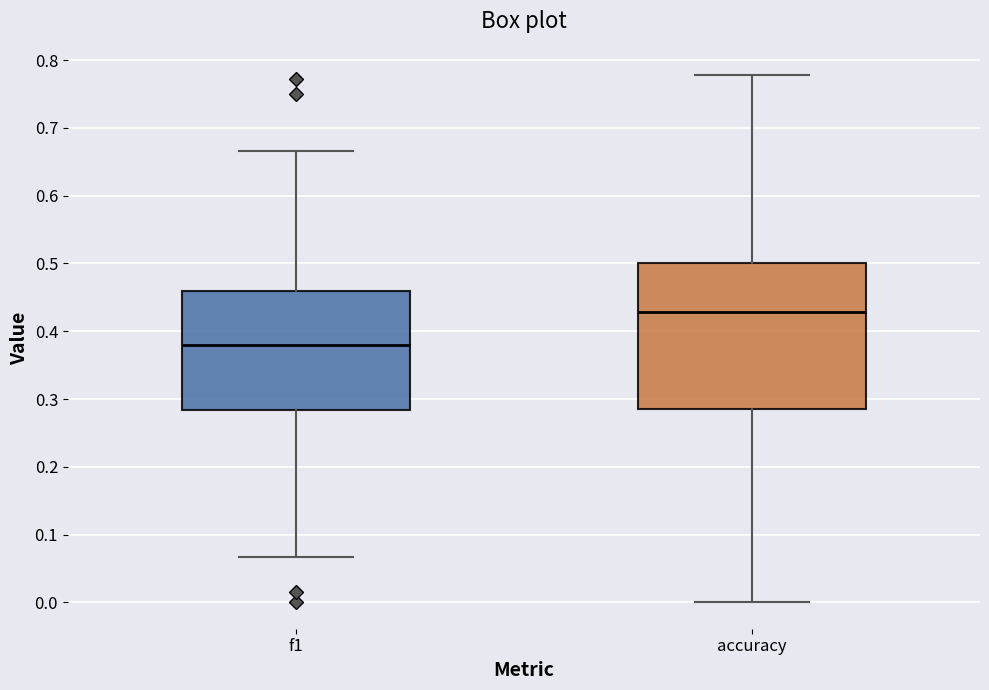

Reading left to right, read every box against the y-axis: the position of its median line, the range the box covers, and the ends of its whiskers. The values are not printed on the chart, so give them approximately, as read against the axis.

f1: median 0.38, box 0.28 to 0.46, whiskers 0.07 to 0.67
accuracy: median 0.43, box 0.29 to 0.50, whiskers 0.00 to 0.78